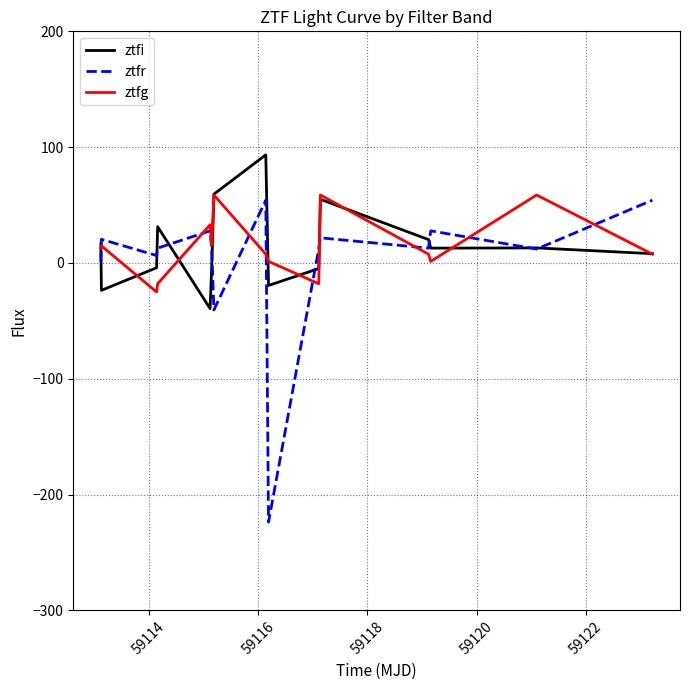

What is the maximum value shown in the chart?

93.4